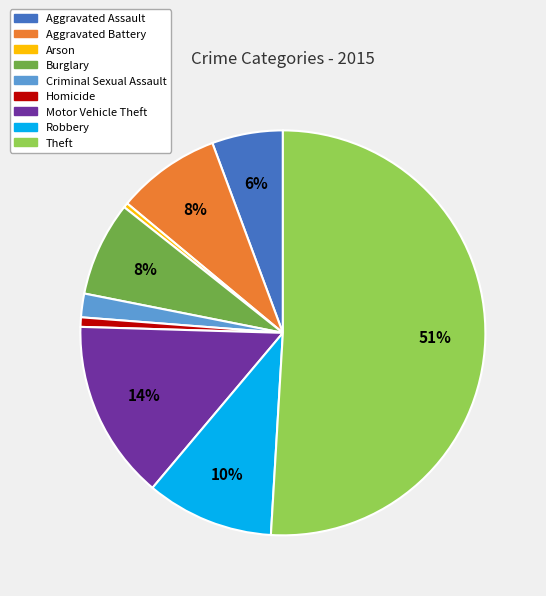

Which slice represents more than half of the pie?

Theft